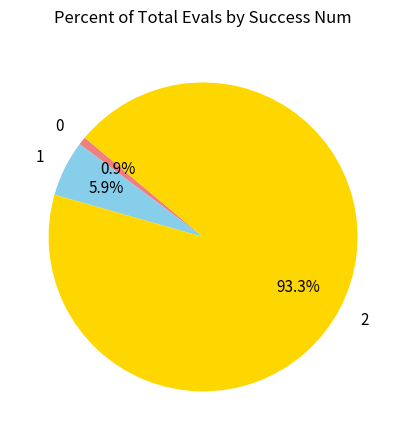

Rank the categories by value from lowest to highest.

0, 1, 2